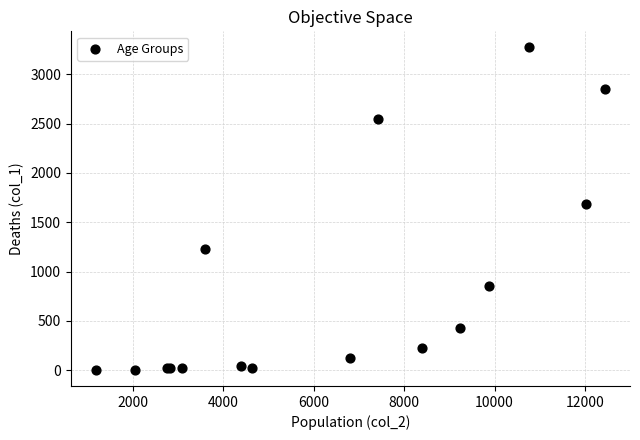

What Y value in the scatter plot is closest to 1638?

1690